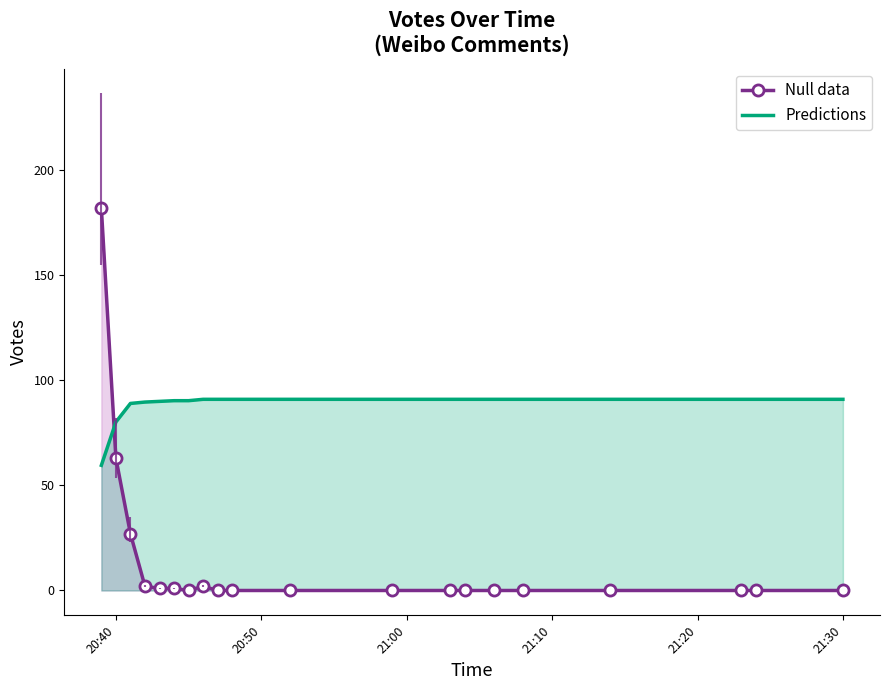

True or false: Predictions has a value of 91.0 at 21:30.

True